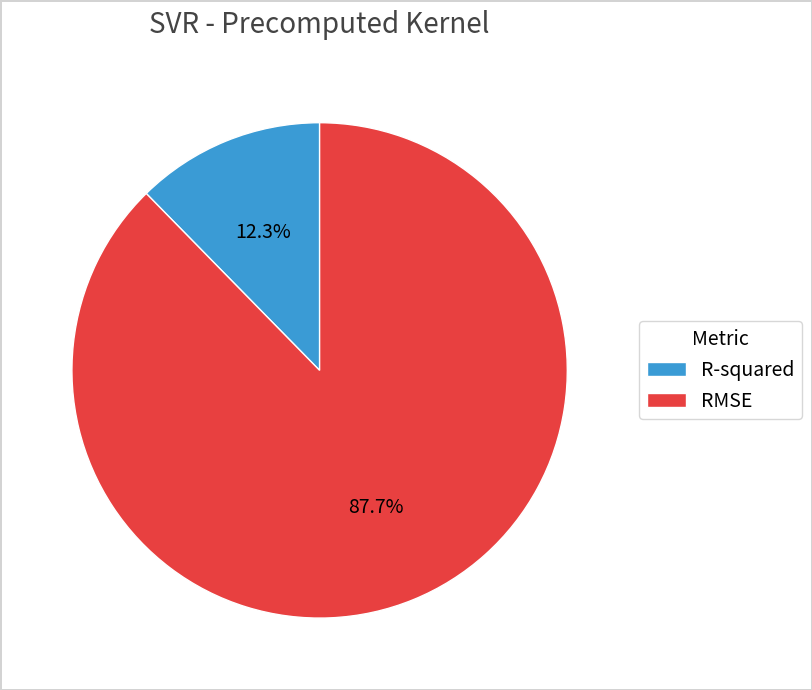

Which slice is the smallest?

R-squared